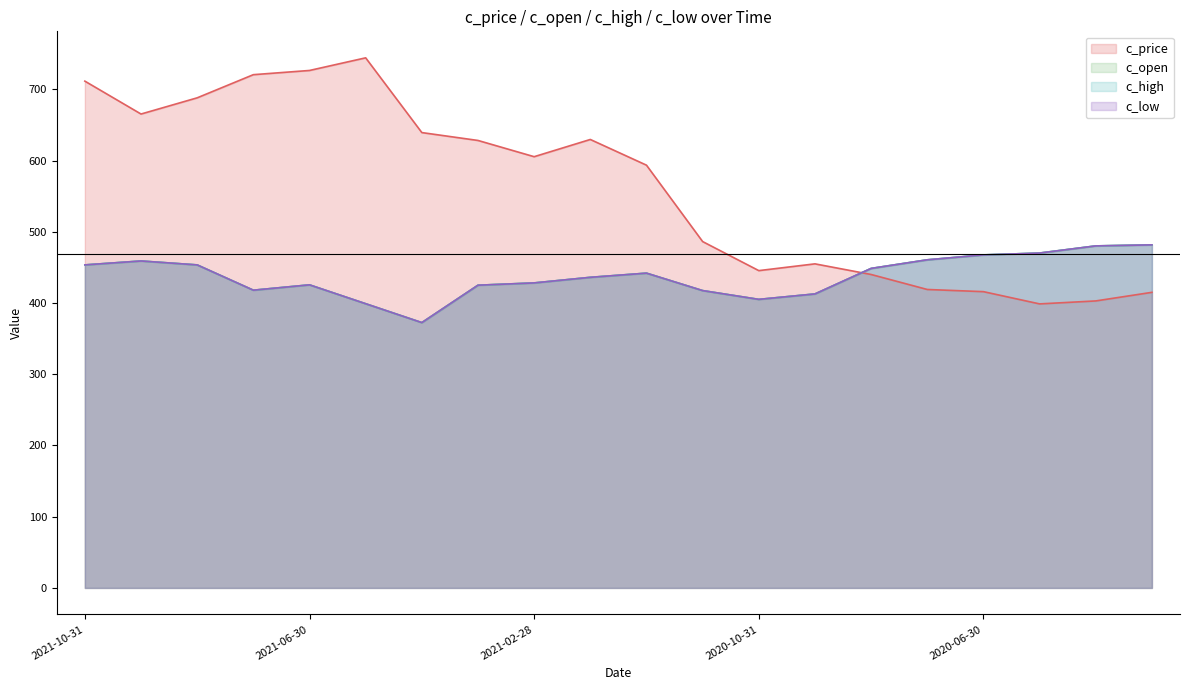

Which series has the largest range (max minus min)?

c_price_line